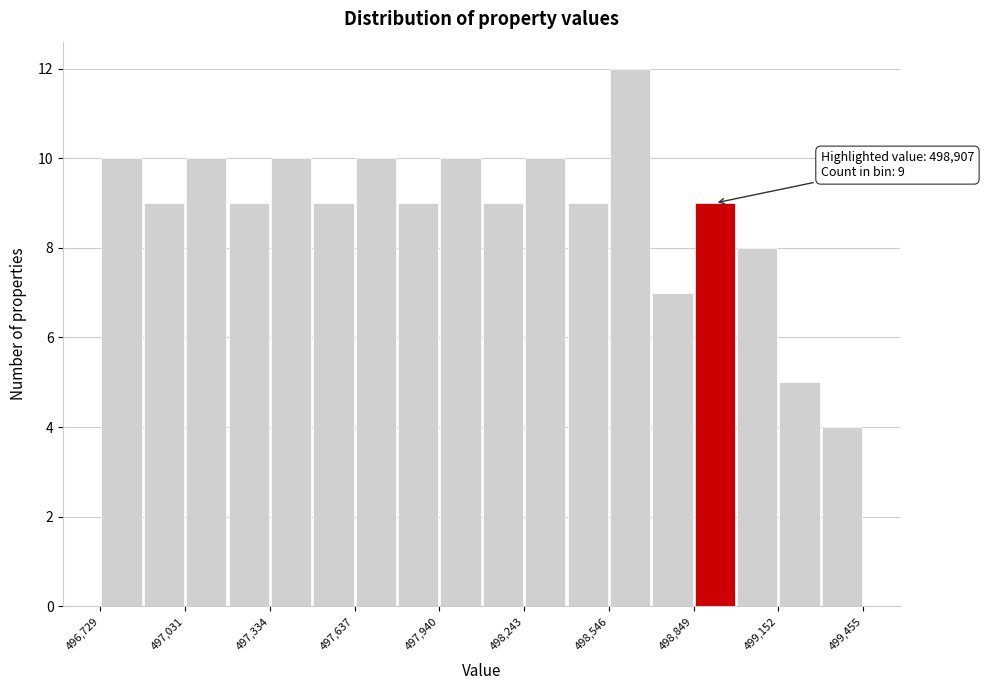

Read against the x-axis, roughly where is the centre of the tallest bar?

498600